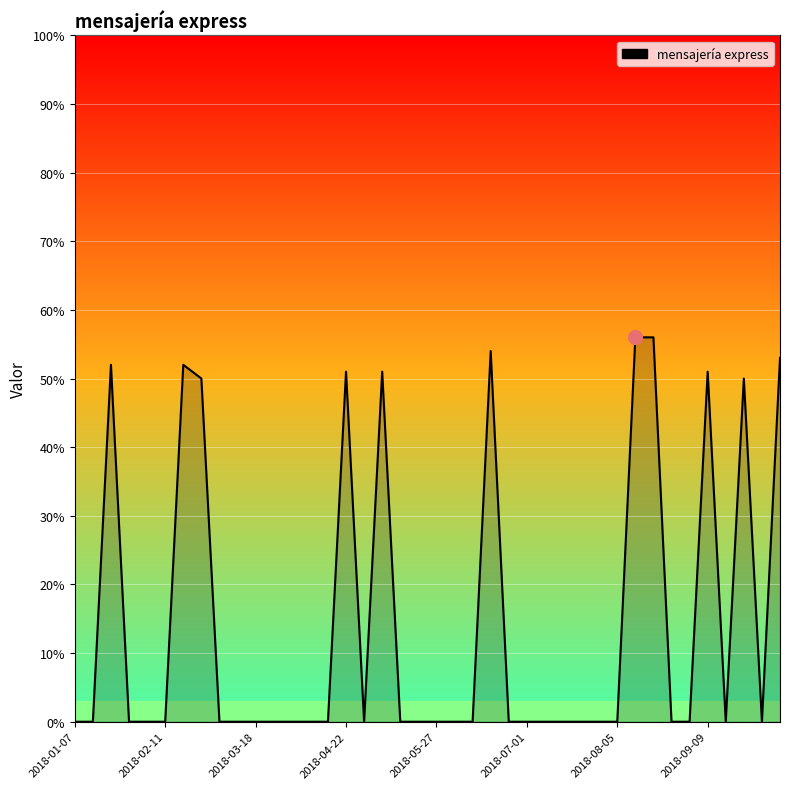

What is the maximum value shown in the chart?

56